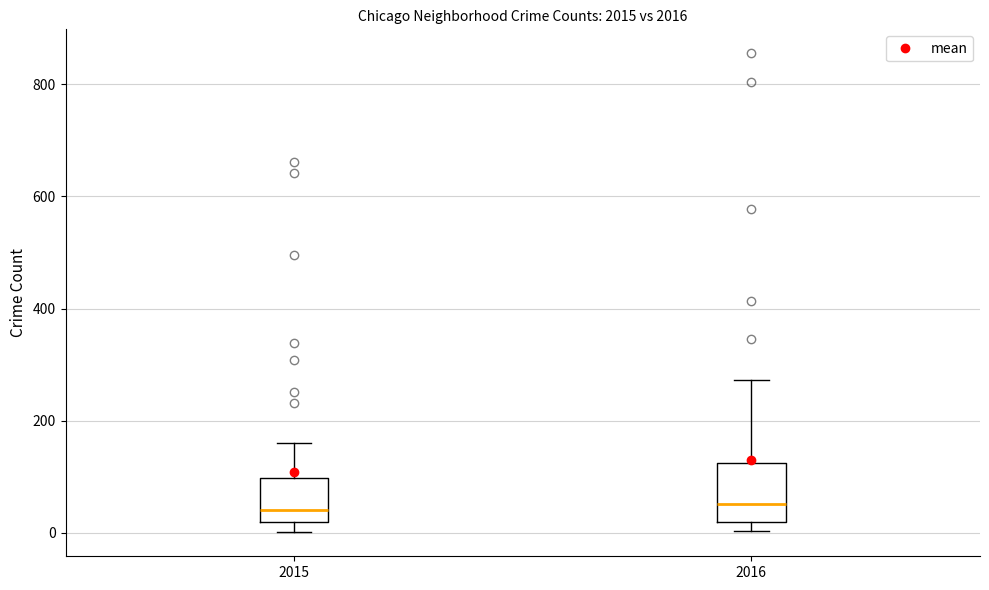

Reading left to right, read every box against the y-axis: the position of its median line, the range the box covers, and the ends of its whiskers. The values are not printed on the chart, so give them approximately, as read against the axis.

2015: median 40, box 20 to 100, whiskers 0 to 160
2016: median 60, box 20 to 120, whiskers 0 to 280